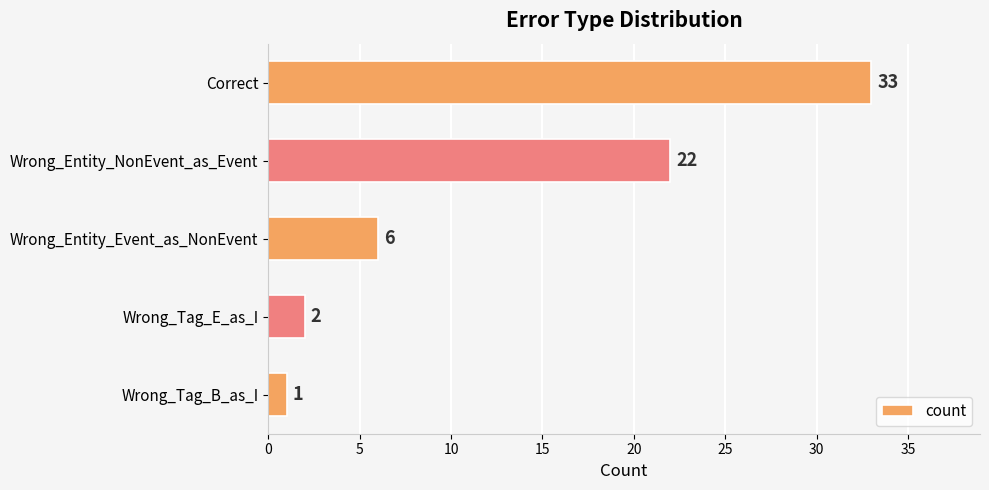

How many bars are there in total?

5